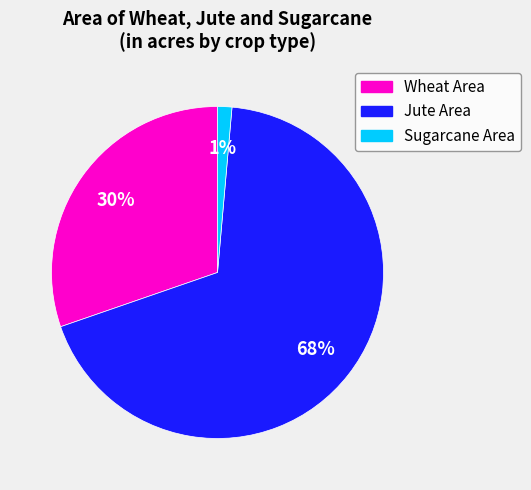

Is there a majority slice in this chart?

Yes